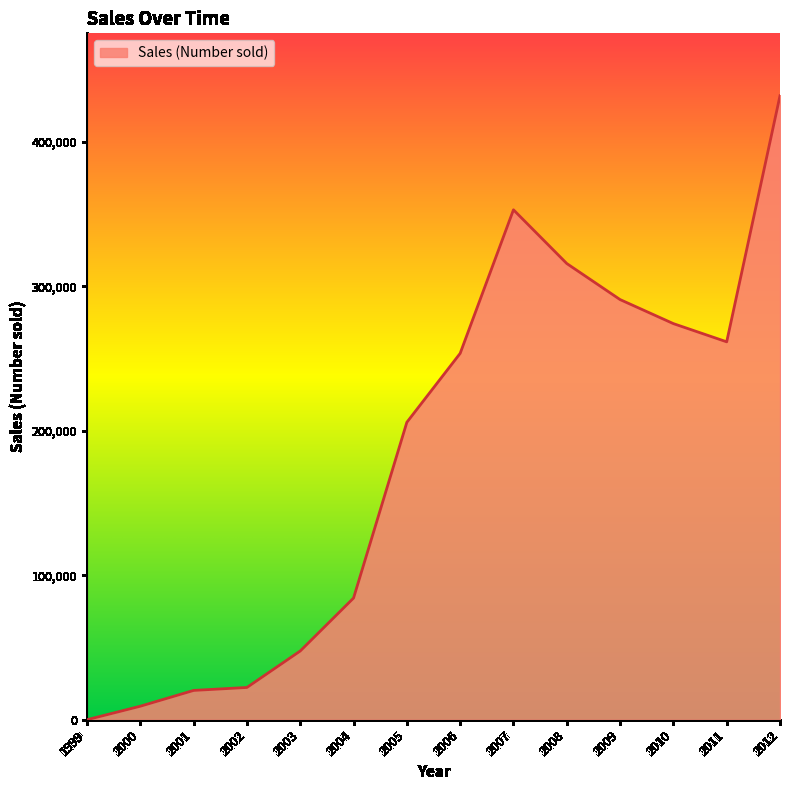

The value at 2010 is 142212. True or false?

False